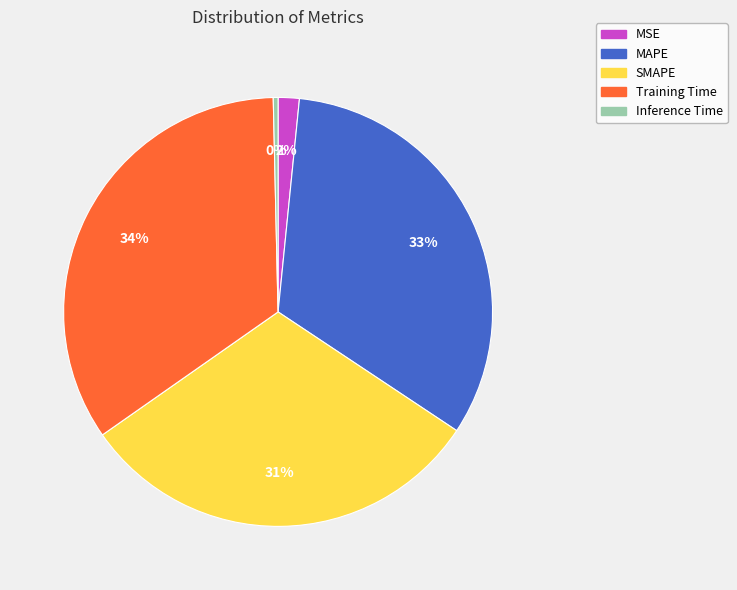

How many segments does this pie chart have?

5